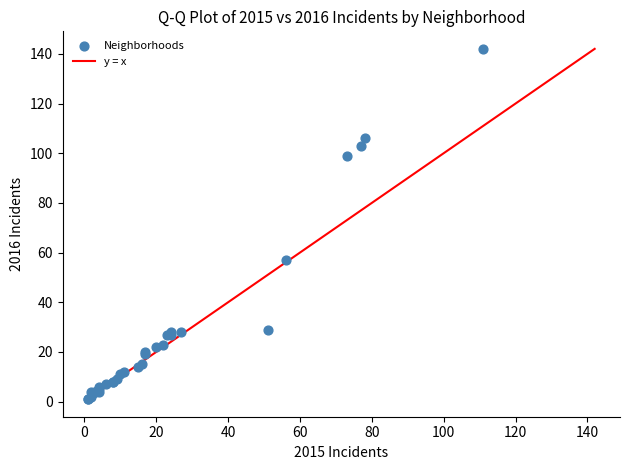

What Y value in the scatter plot is closest to 71?

57